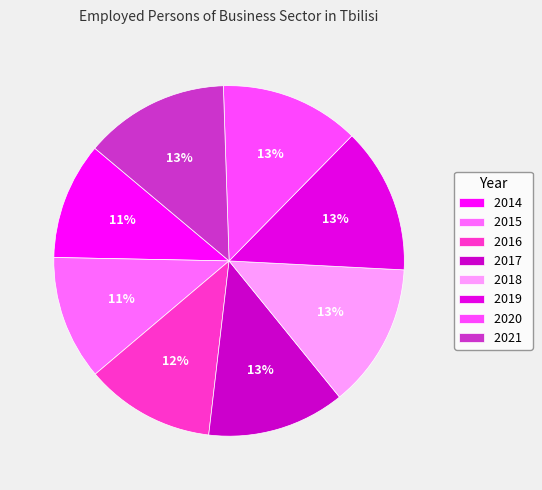

Approximately how many times larger is the value at 2018 compared to 2016?

1.1